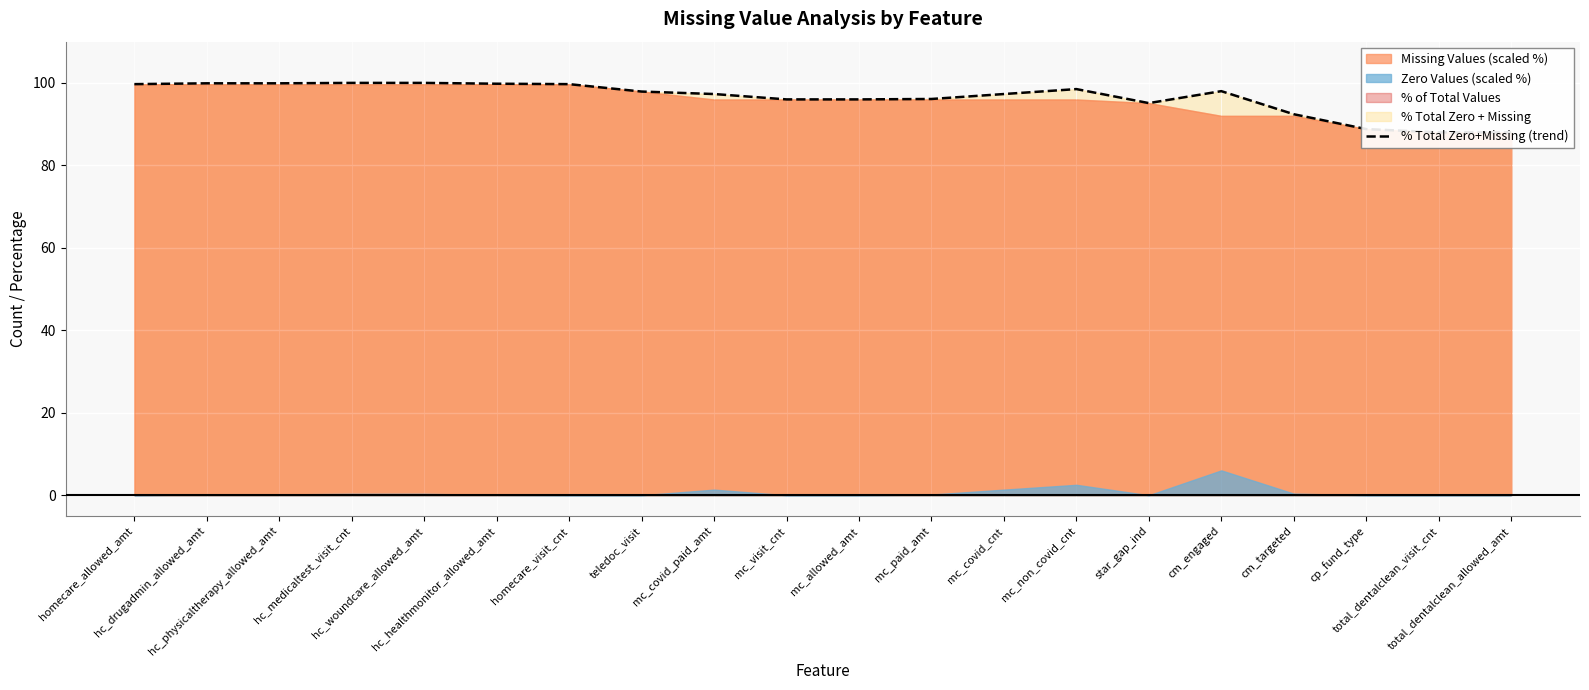

Which label corresponds to the largest value in the chart?

hc_medicaltest_visit_cnt